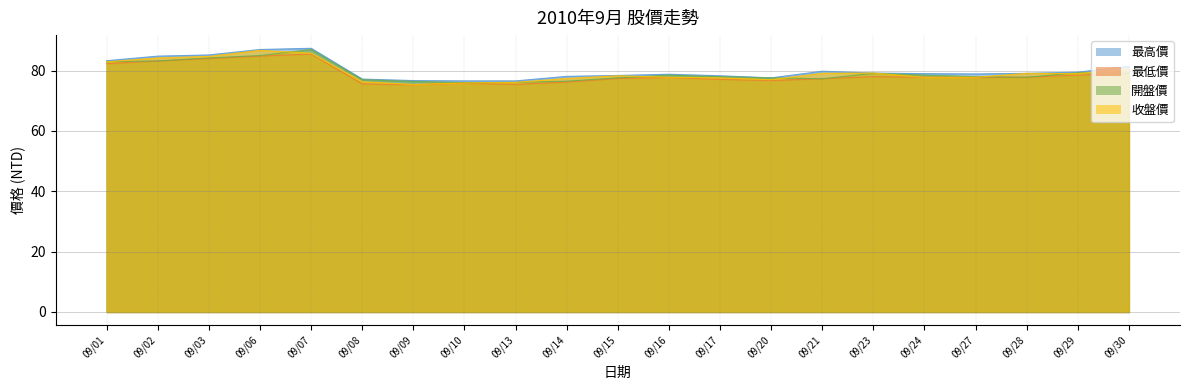

True or false: 最高價 and 開盤價 cross at least once.

False